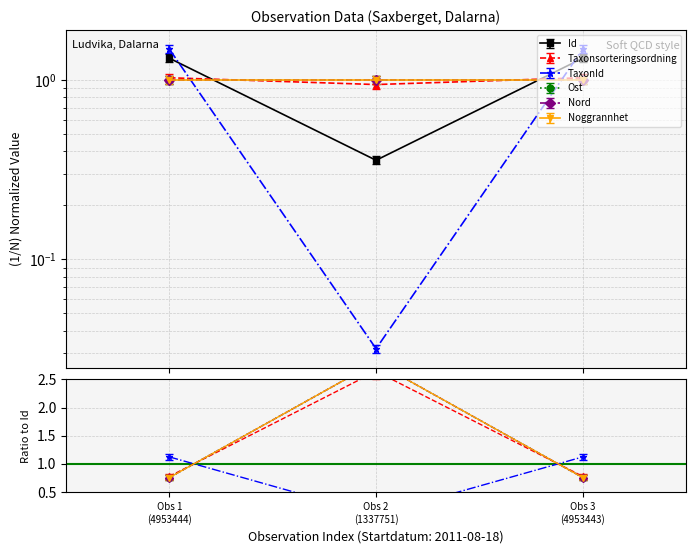

How many Taxonsorteringsordning values are between 0 and 1?

1